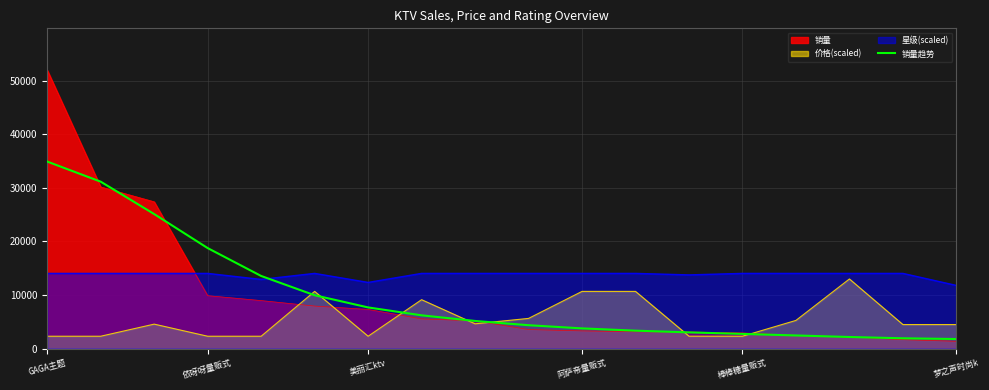

What is the greatest value displayed?

51948.0